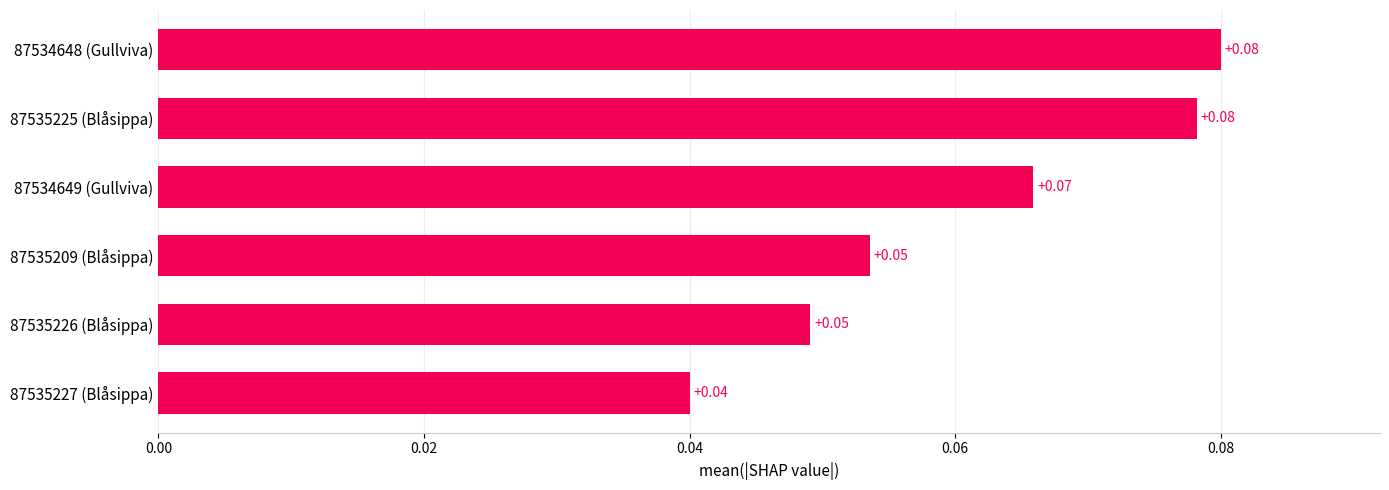

What is the sum of all values?

0.4